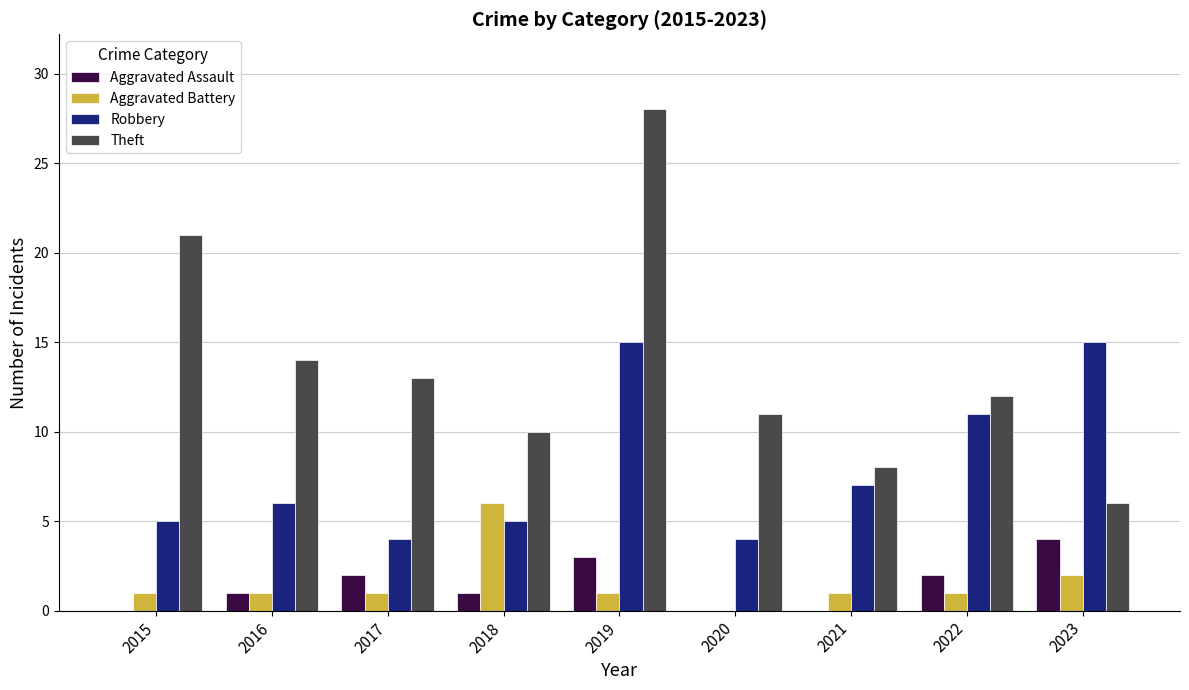

Which category has the highest value across all series?

2019